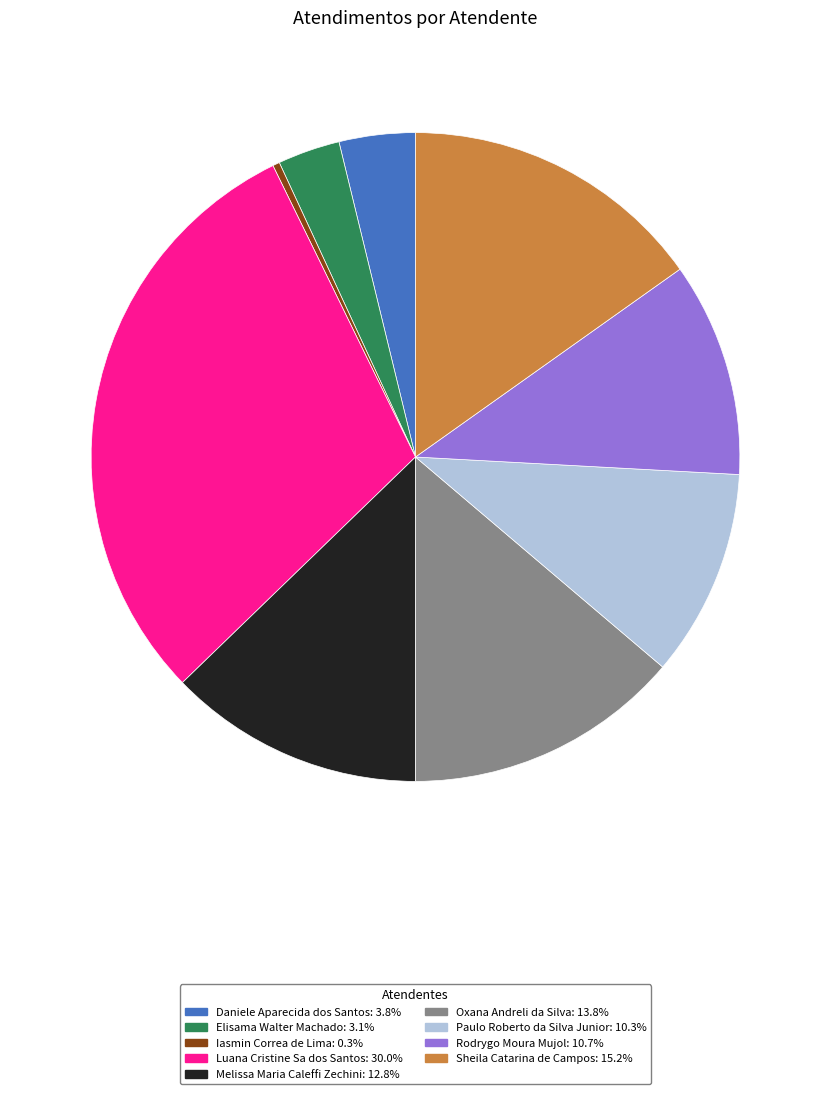

Which category has the smallest portion of the pie?

Iasmin Correa de Lima